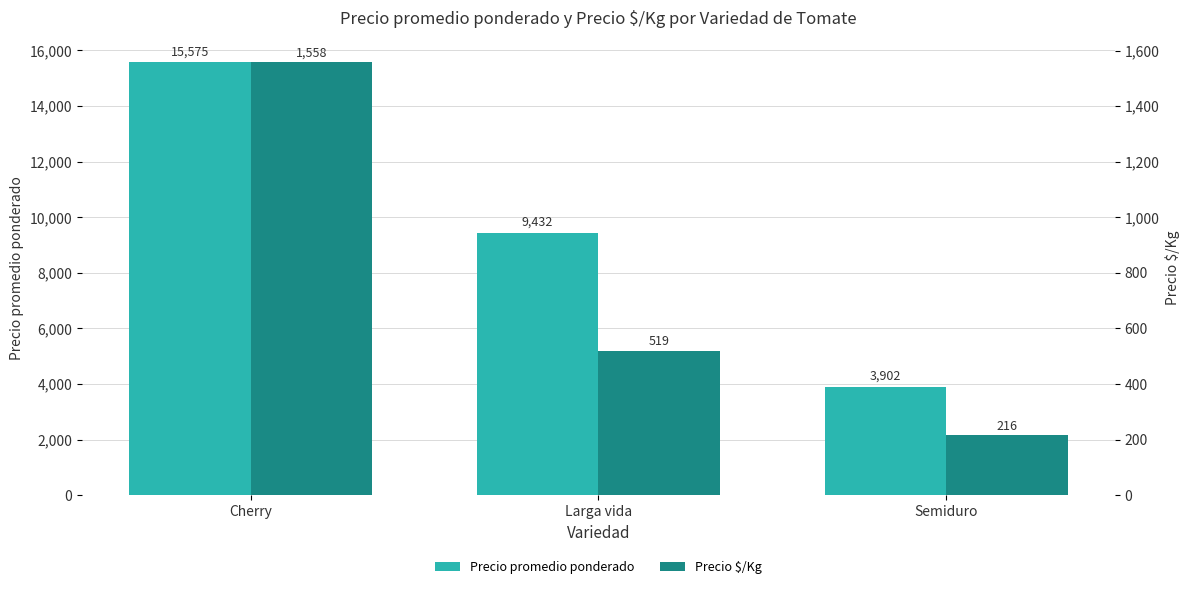

At Semiduro, list the series in order from smallest to largest.

Precio $/Kg, Precio promedio ponderado